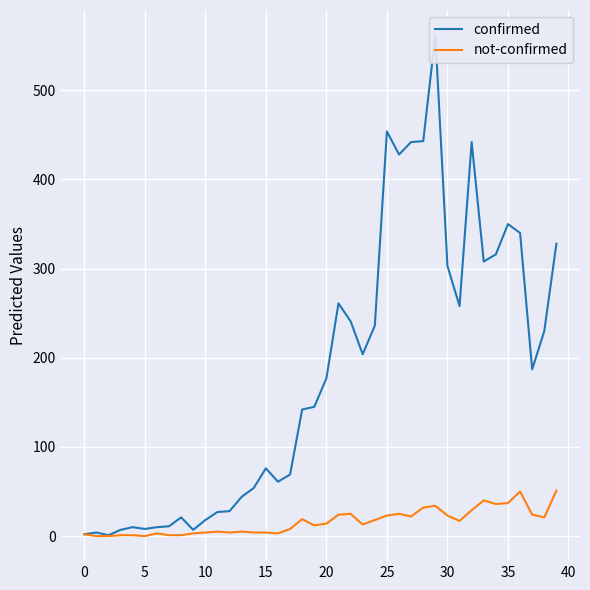

True or false: not-confirmed has a value of 60 at 35.

False